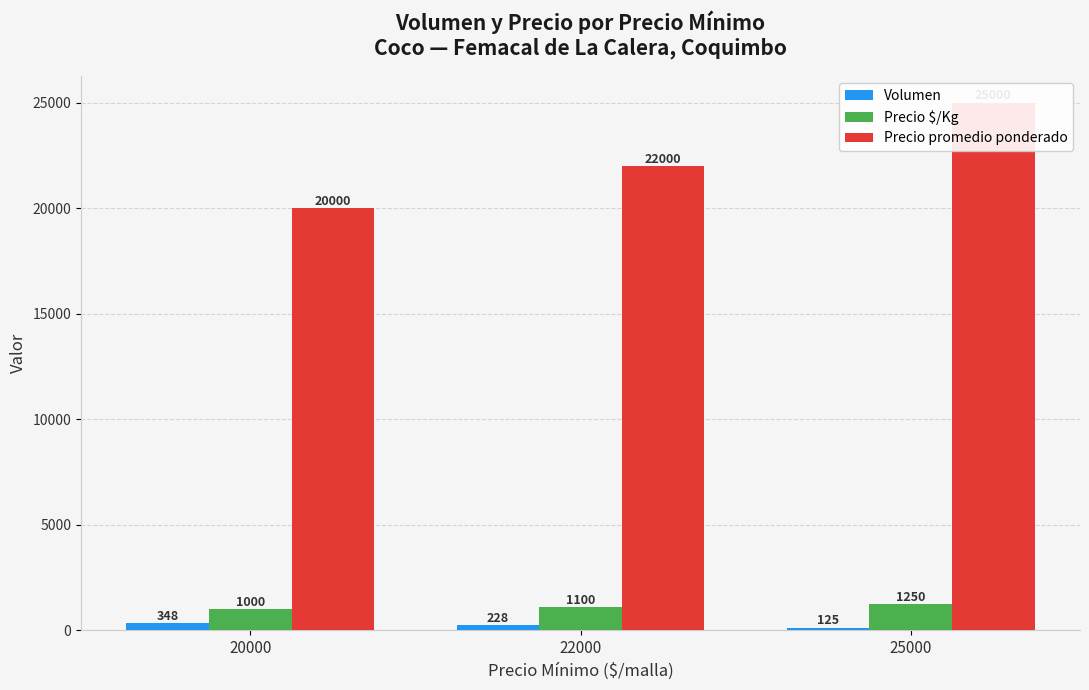

Is the value of Precio $/Kg at 22000 greater than the value of Precio promedio ponderado at 25000?

No